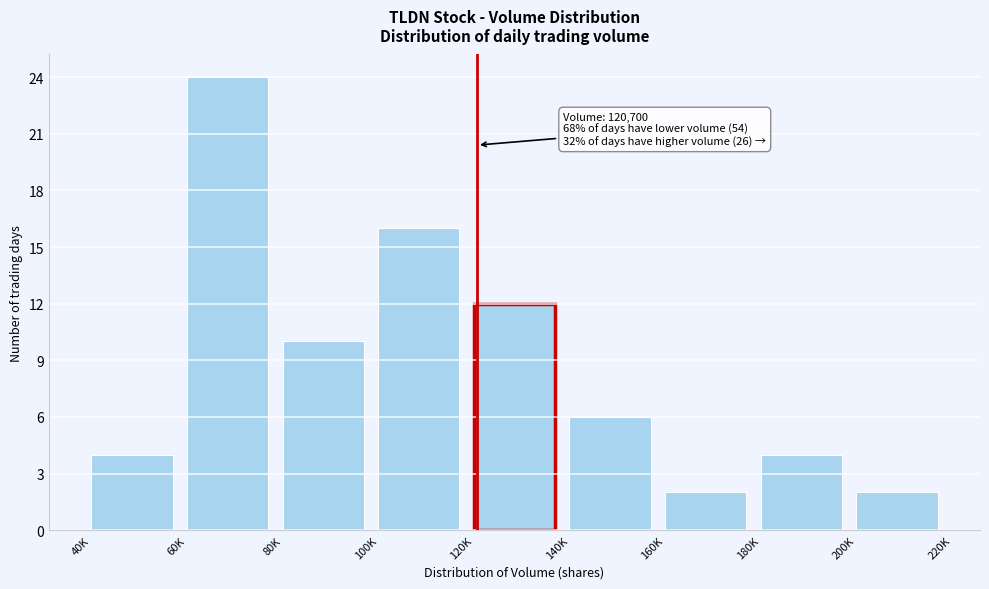

Reading right to left, what are all the values shown in this chart?

2	4	2	6	12	16	10	24	4